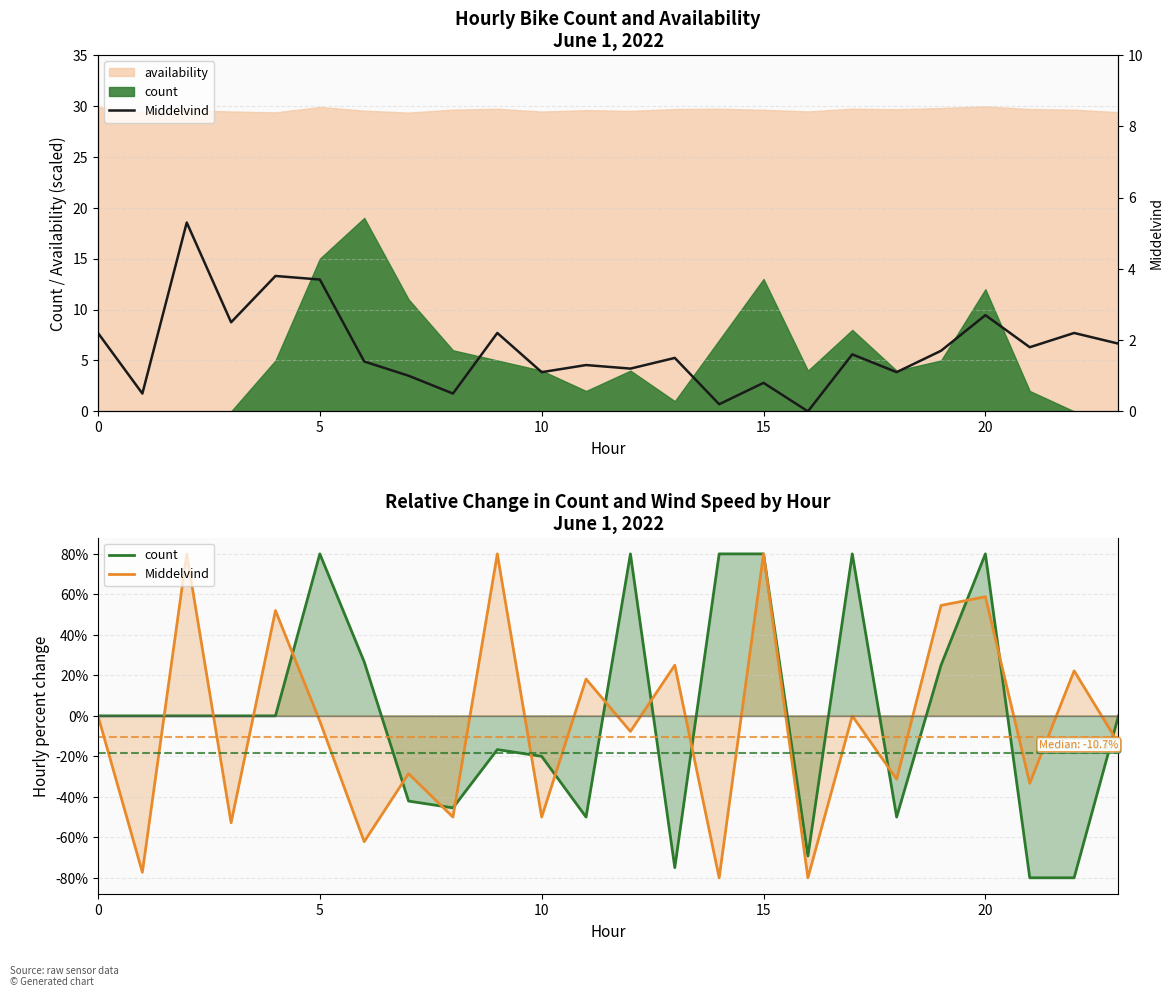

At how many categories does at least one series exceed -38?

24